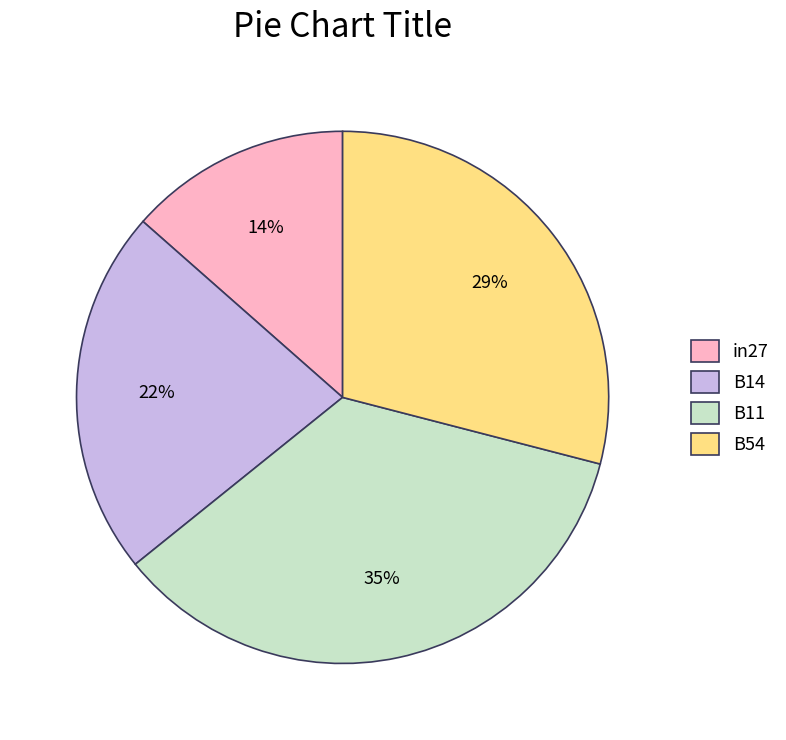

Rank the categories by value from lowest to highest.

in27, B14, B54, B11